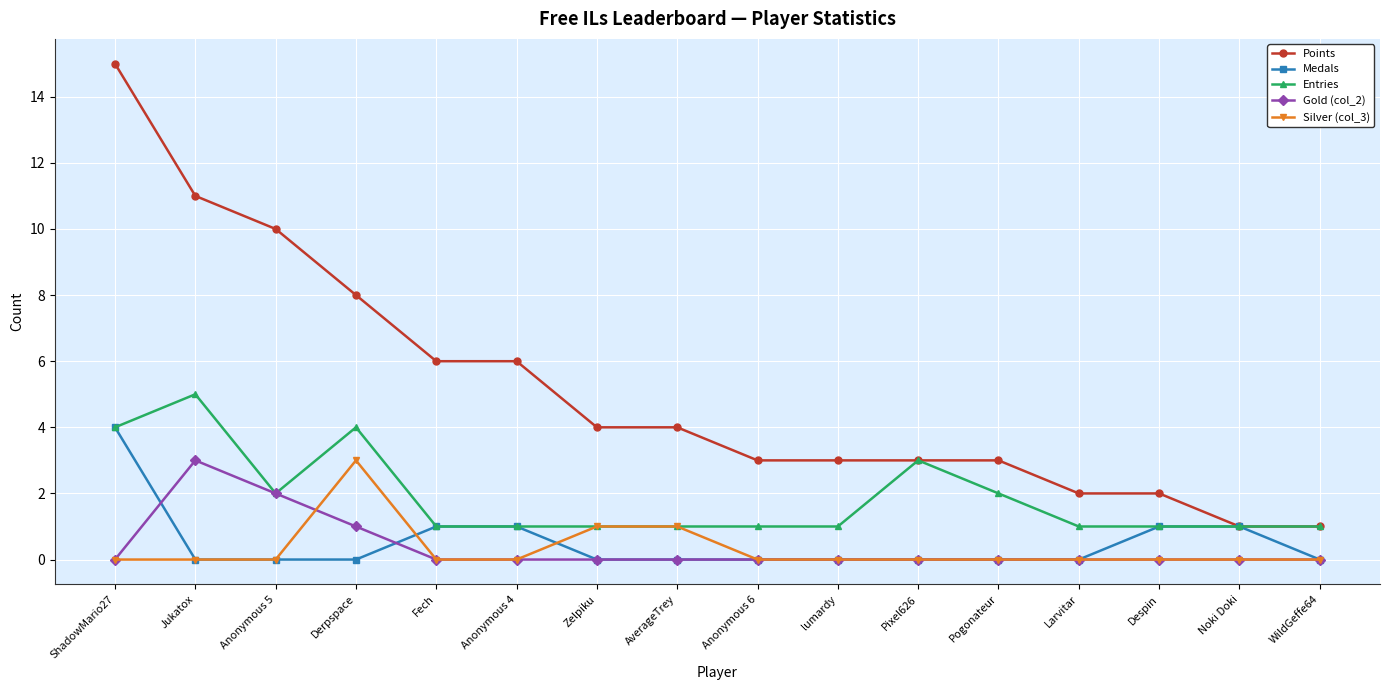

Reading left to right, extract all data points from this chart.

Points: ShadowMario27=15	Jukatox=11	Anonymous 5=10	Derpspace=8	Fech=6	Anonymous 4=6	Zelpiku=4	AverageTrey=4	Anonymous 6=3	lumardy=3	Pixel626=3	Pogonateur=3	Larvitar=2	Despin=2	Noki Doki=1	WildGeffe64=1
Medals: ShadowMario27=4	Jukatox=0	Anonymous 5=0	Derpspace=0	Fech=1	Anonymous 4=1	Zelpiku=0	AverageTrey=0	Anonymous 6=0	lumardy=0	Pixel626=0	Pogonateur=0	Larvitar=0	Despin=1	Noki Doki=1	WildGeffe64=0
Entries: ShadowMario27=4	Jukatox=5	Anonymous 5=2	Derpspace=4	Fech=1	Anonymous 4=1	Zelpiku=1	AverageTrey=1	Anonymous 6=1	lumardy=1	Pixel626=3	Pogonateur=2	Larvitar=1	Despin=1	Noki Doki=1	WildGeffe64=1
Gold (col_2): ShadowMario27=0	Jukatox=3	Anonymous 5=2	Derpspace=1	Fech=0	Anonymous 4=0	Zelpiku=0	AverageTrey=0	Anonymous 6=0	lumardy=0	Pixel626=0	Pogonateur=0	Larvitar=0	Despin=0	Noki Doki=0	WildGeffe64=0
Silver (col_3): ShadowMario27=0	Jukatox=0	Anonymous 5=0	Derpspace=3	Fech=0	Anonymous 4=0	Zelpiku=1	AverageTrey=1	Anonymous 6=0	lumardy=0	Pixel626=0	Pogonateur=0	Larvitar=0	Despin=0	Noki Doki=0	WildGeffe64=0